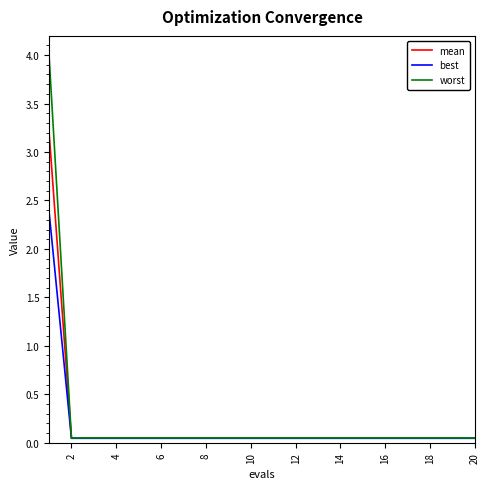

What is the highest value of the mean series?

3.2